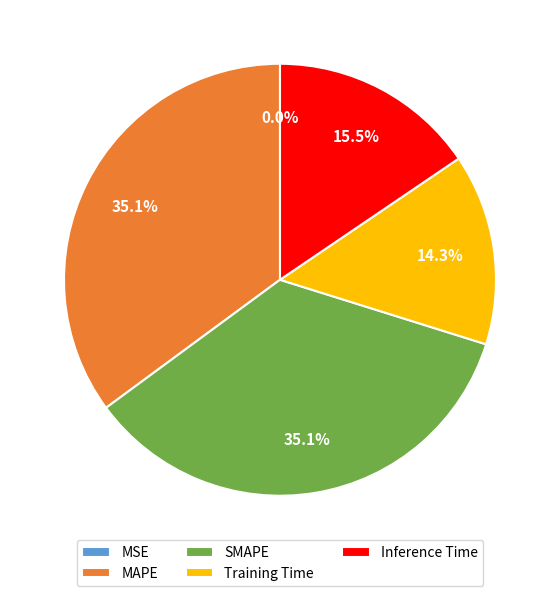

Which has a higher value, Inference Time or Training Time?

Inference Time